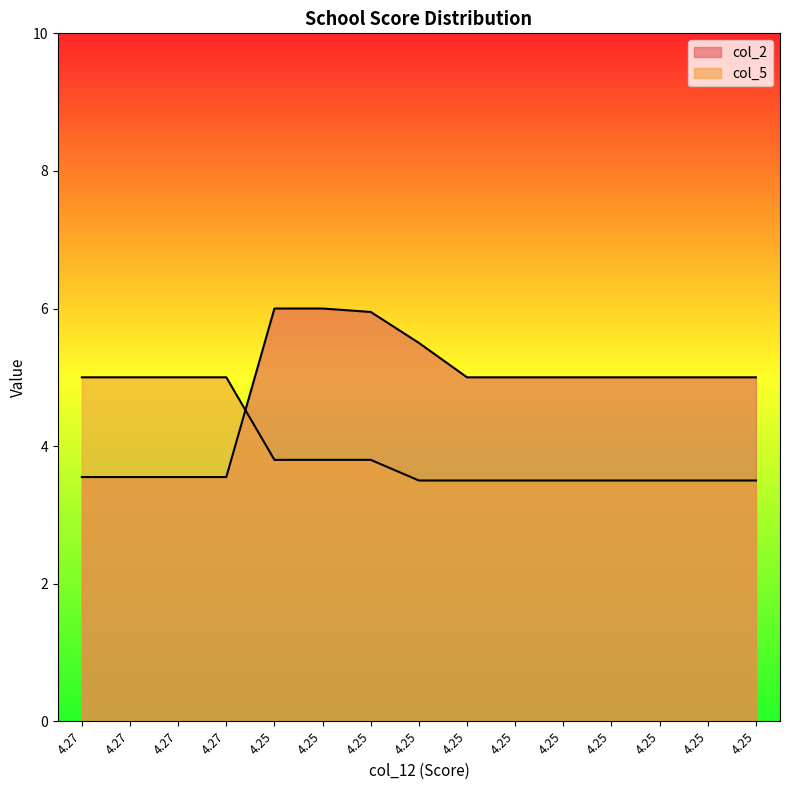

True or false: col_5 has a value of 3.5 at 4.25.

True